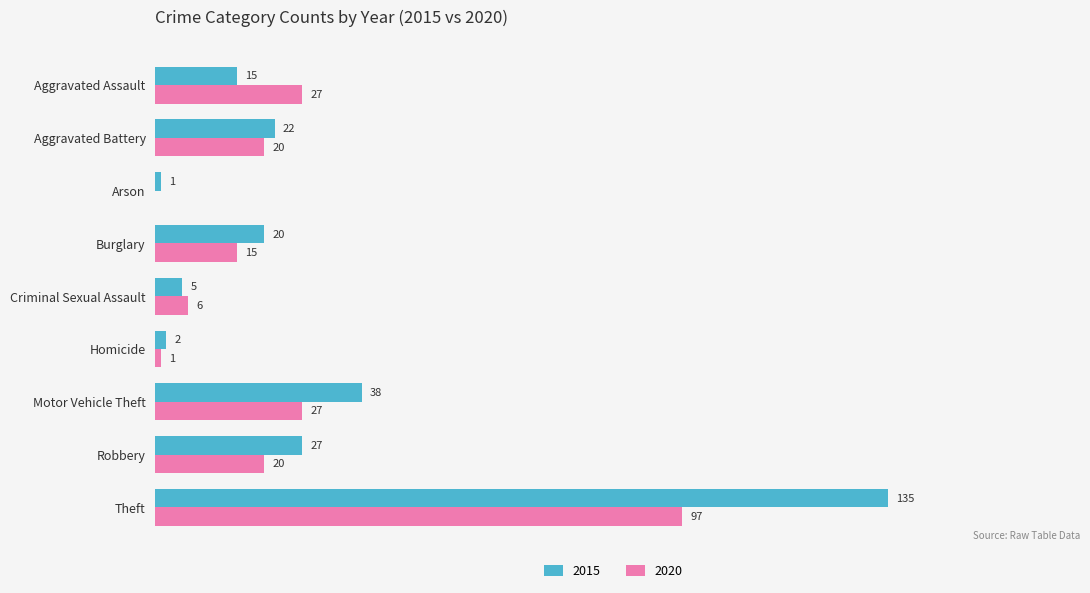

Which category has the highest value across all series?

Theft